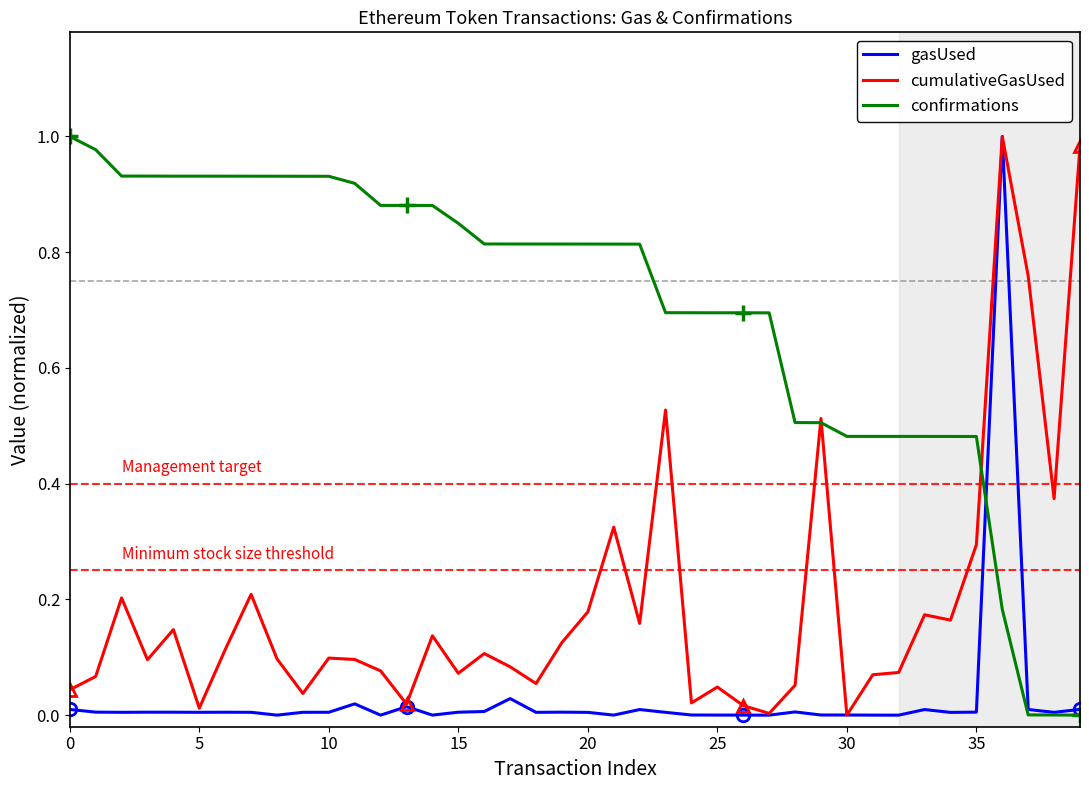

The value of gasUsed at 30 is 0.0. True or false?

True